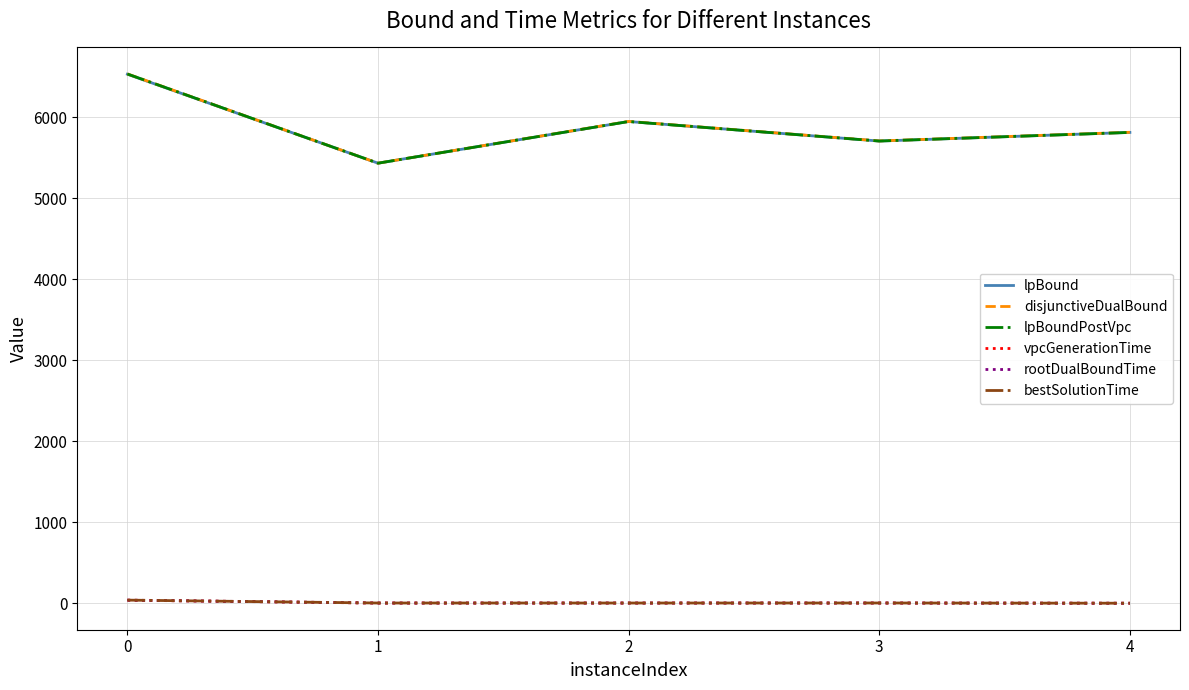

Is it true that lpBoundPostVpc equals 5947.9 at 2?

True